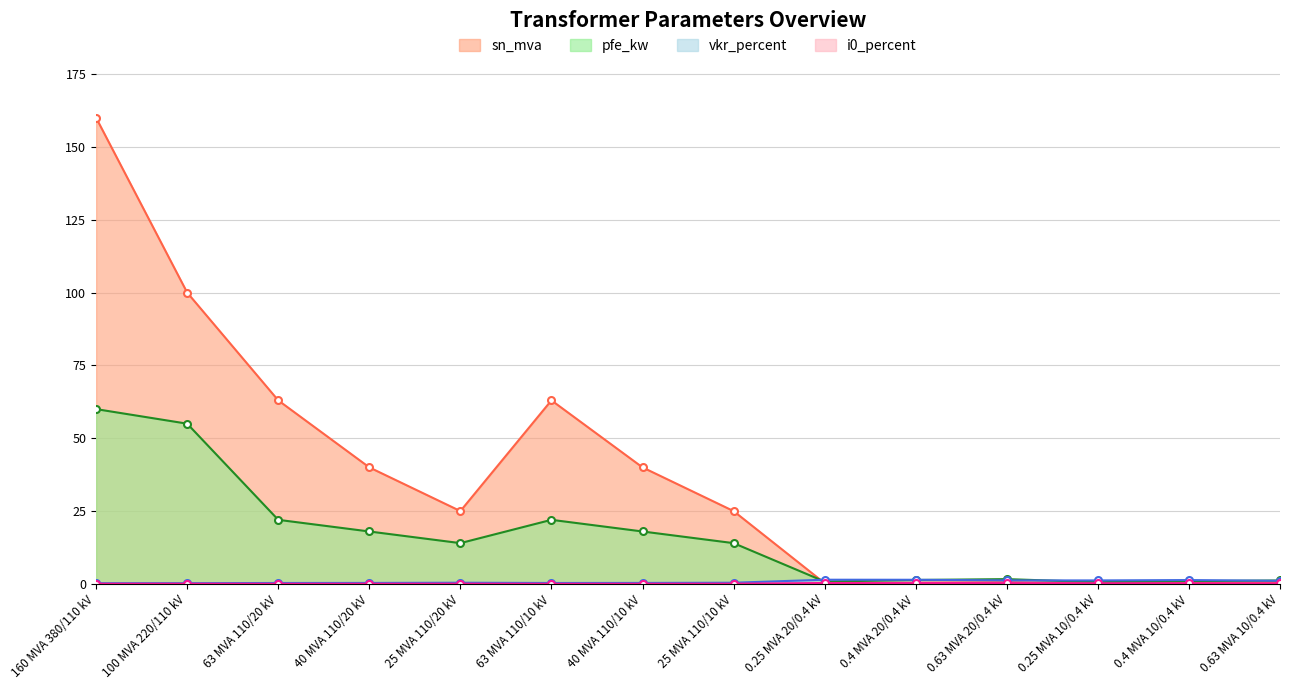

What is the difference between the maximum and minimum values in the vkr_percent series?

1.2